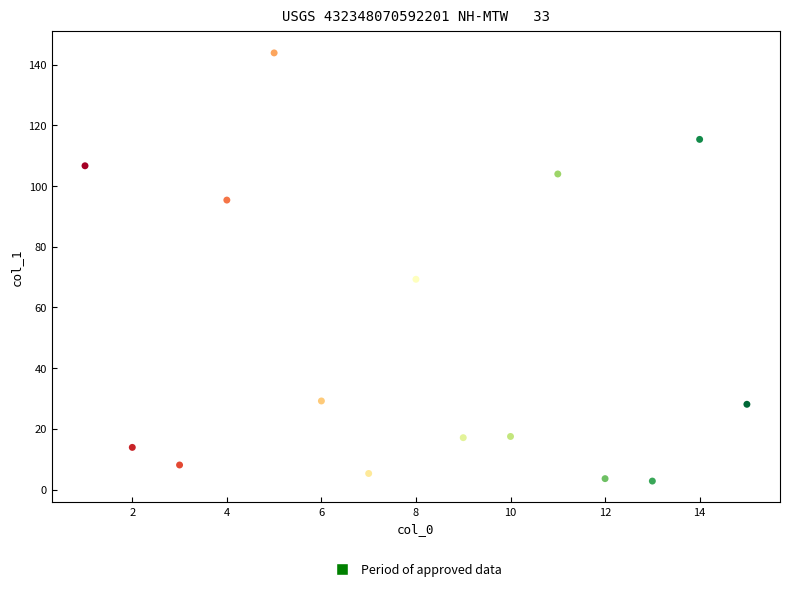

What is the range of Y values (max minus min)?

141.1